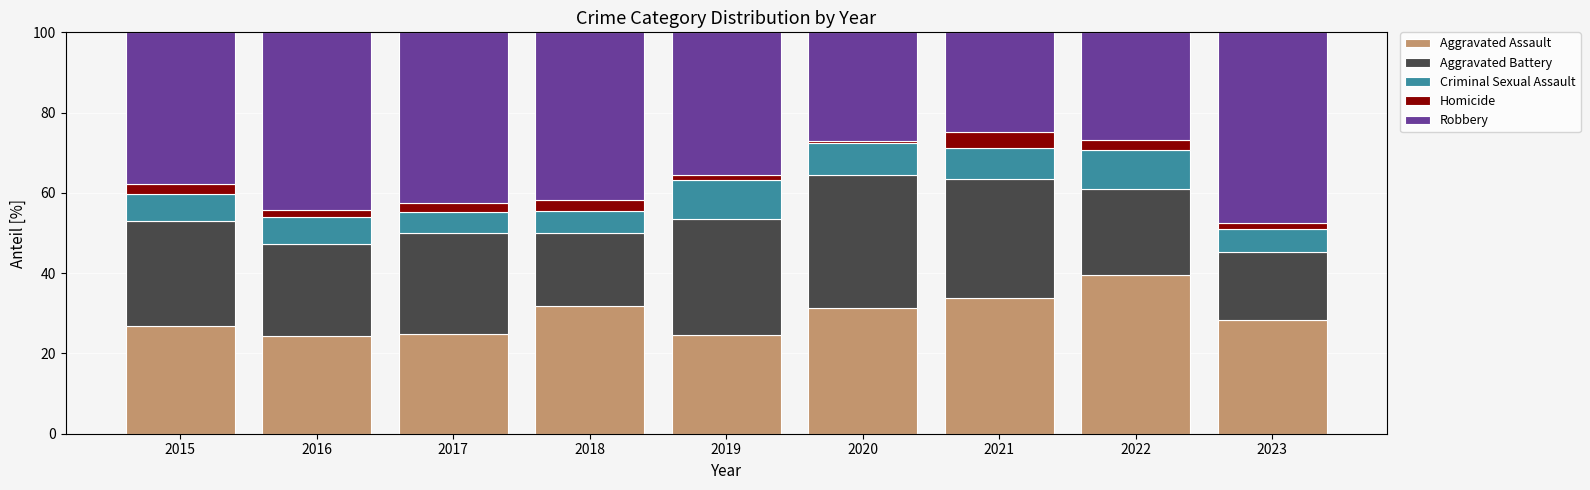

The value of Aggravated Assault at 2021 is 33.7. True or false?

True